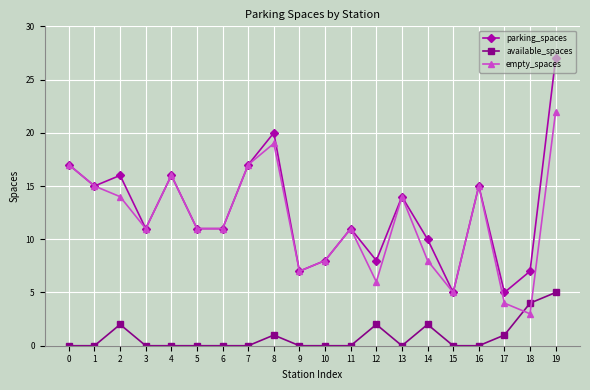

The value of available_spaces at 11 is -3. True or false?

False